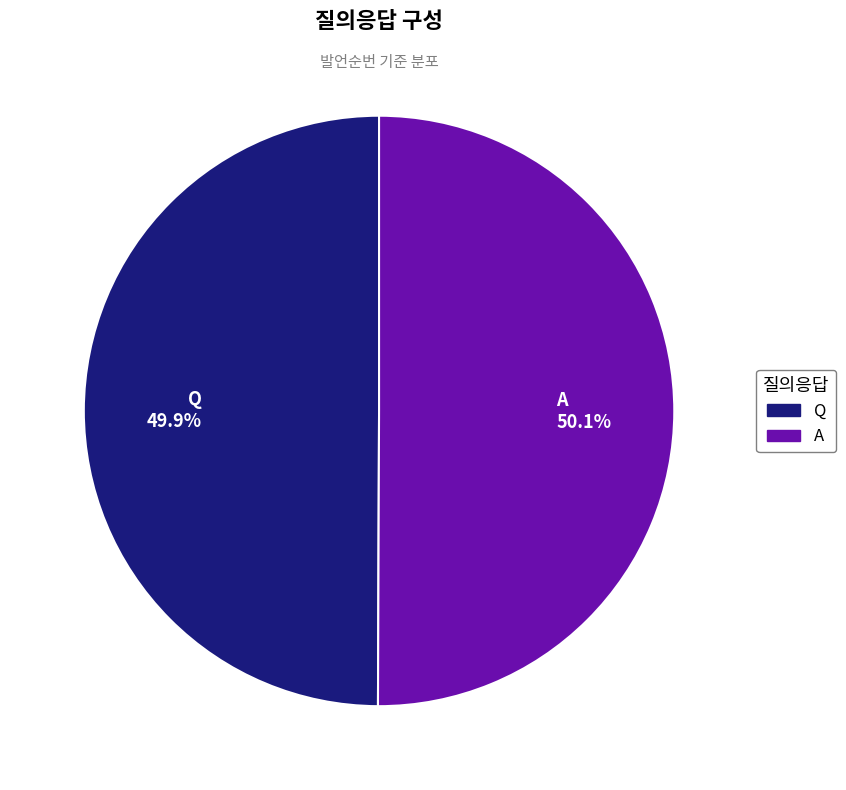

Combined, do A and Q account for over 50%?

Yes